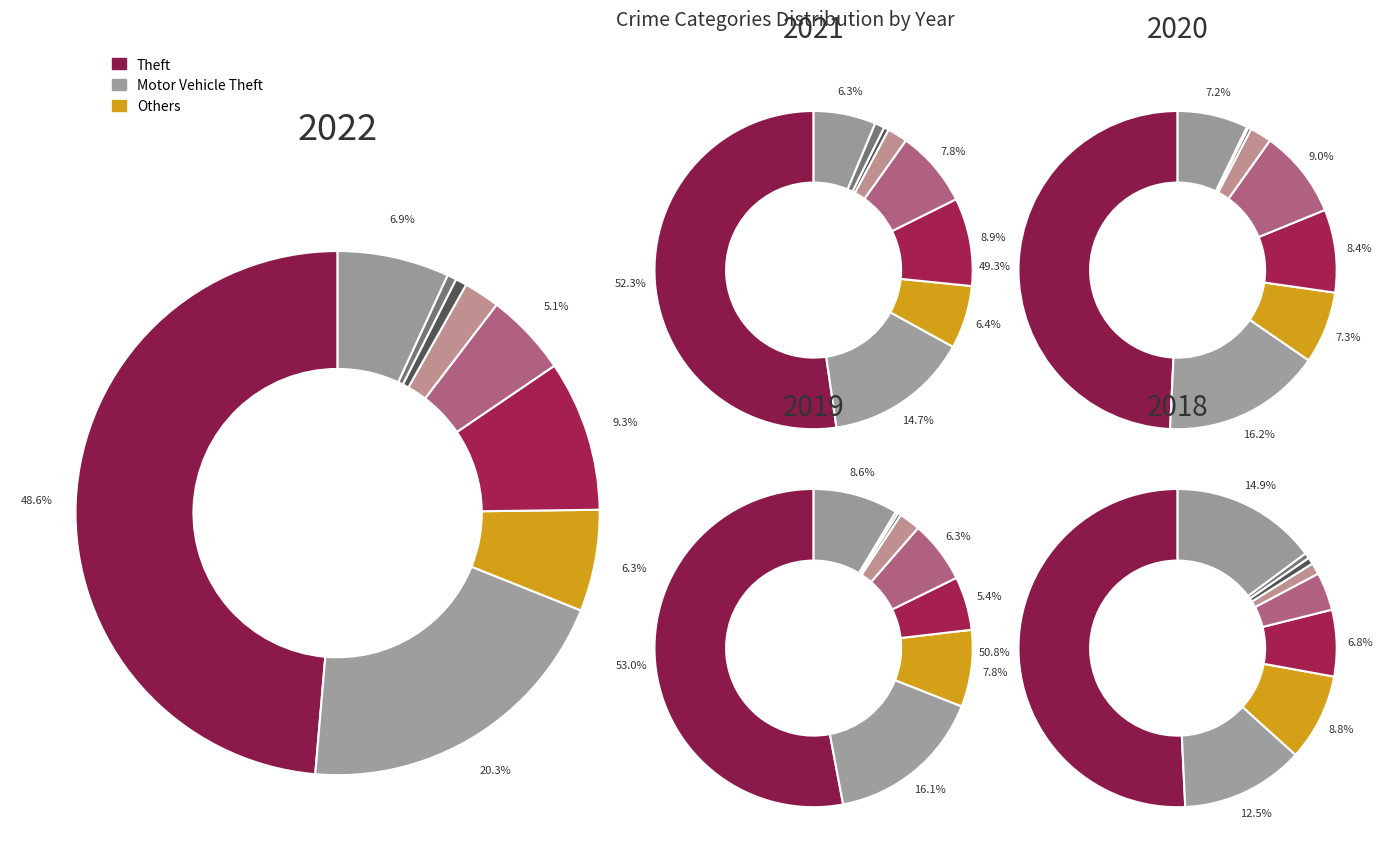

Is it true that Criminal Sexual Assault is 2% of the pie?

True